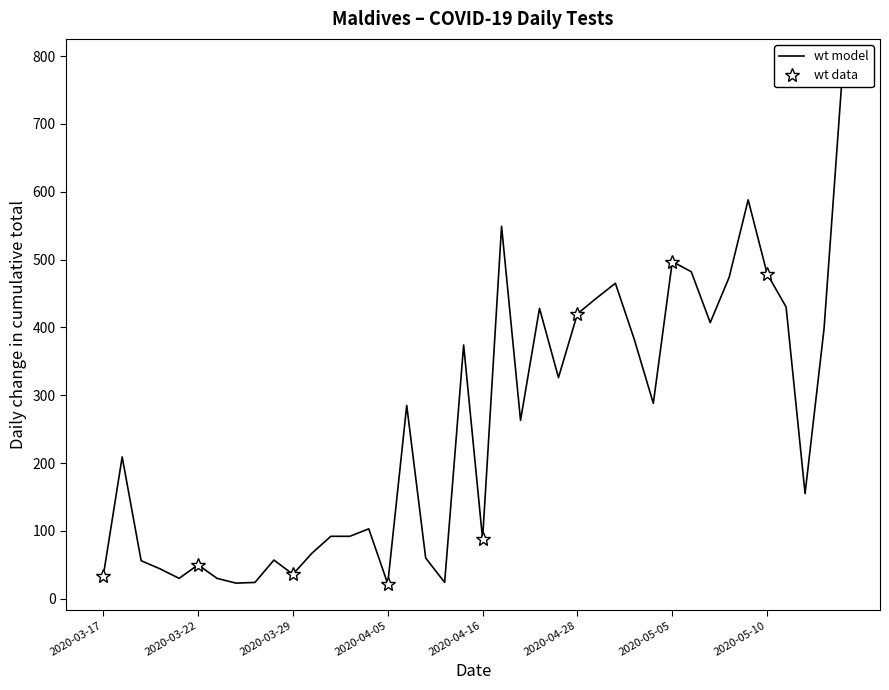

Where is the first local maximum?

2020-03-18